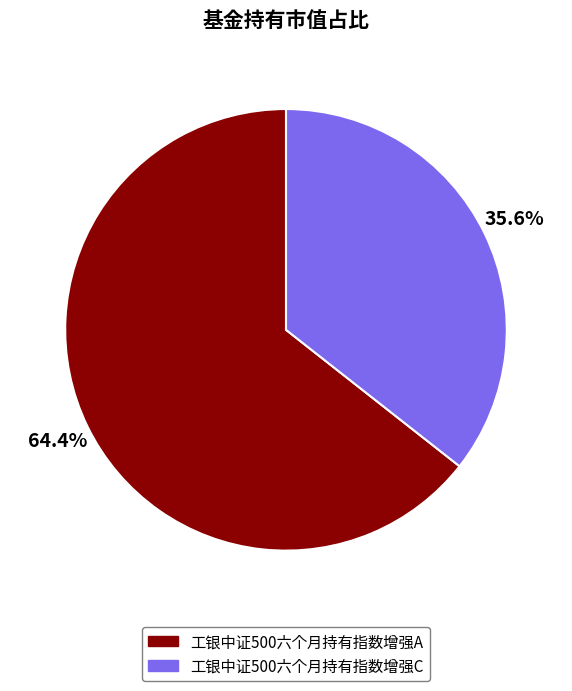

To the nearest percent, what is the difference between the largest and smallest slice percentages?

29%